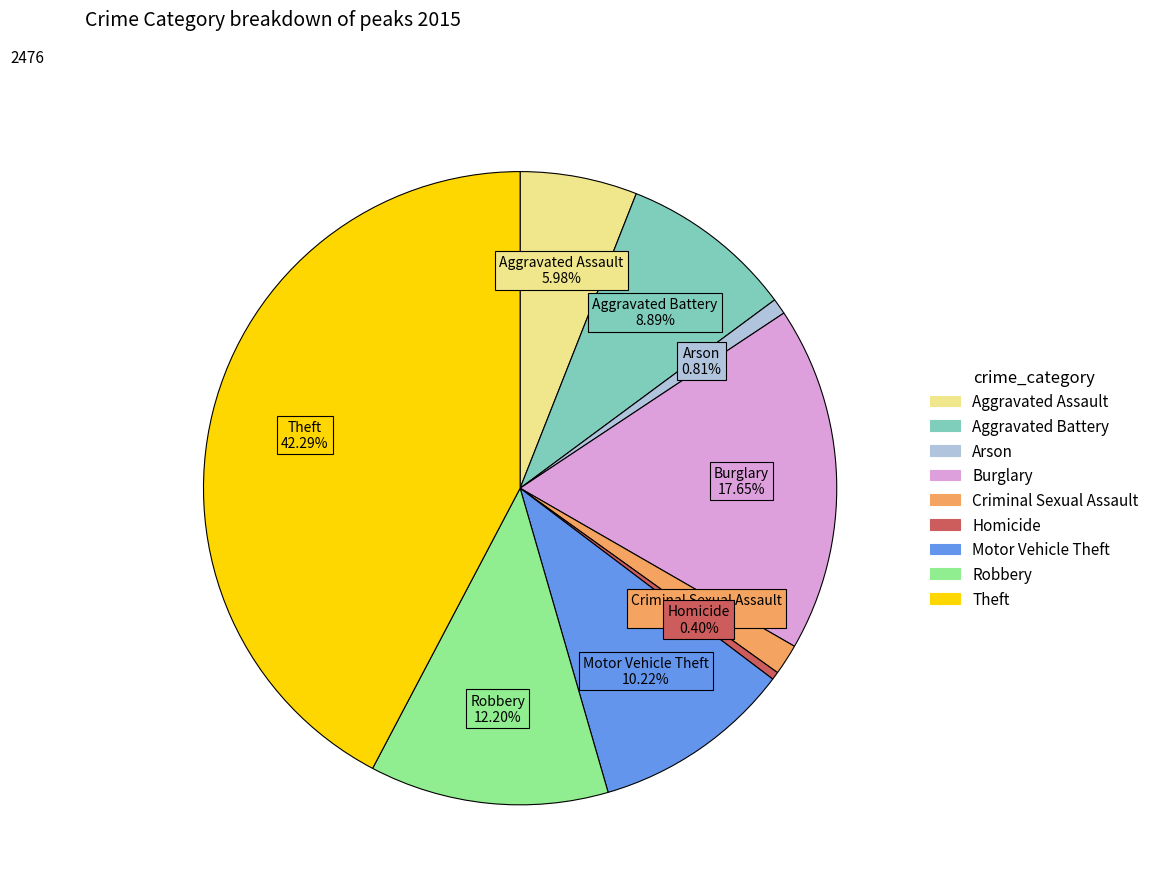

Does Theft represent more than half of the total?

No